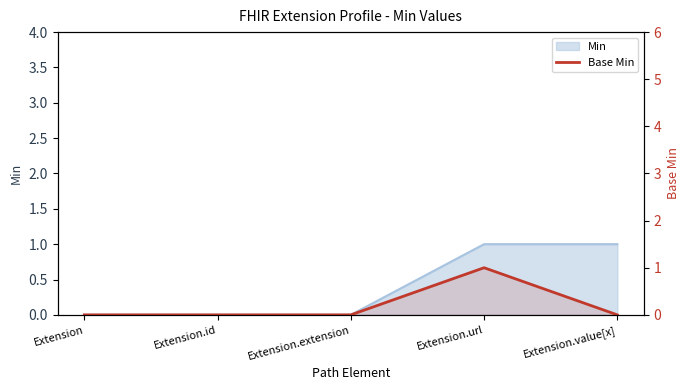

The chart shows a value of 0 at Extension.value[x]. True or false?

True